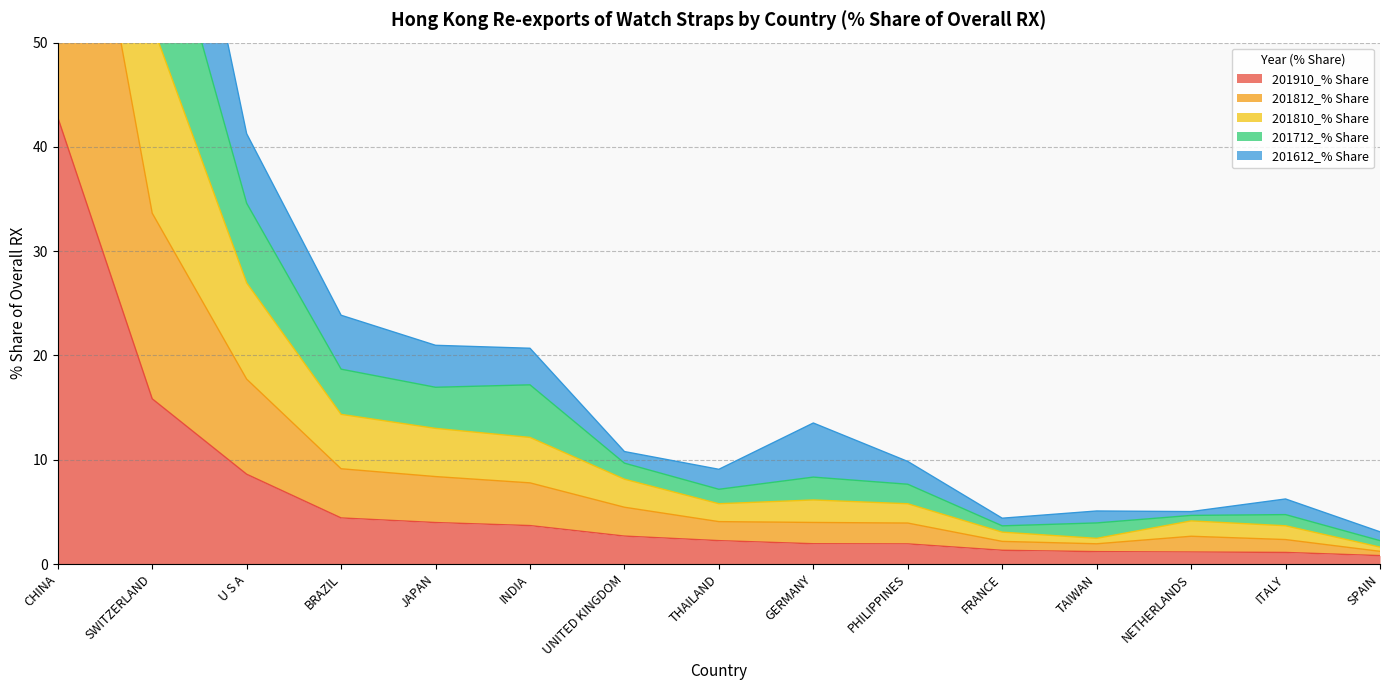

What is the value of the 201910_% Share point at the 1st from the left?

42.8